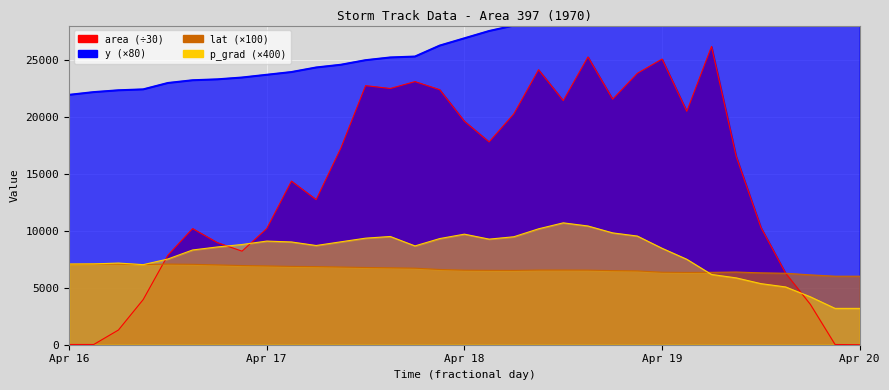

The value of p_grad at 25673.375 is 9016.0. True or false?

True